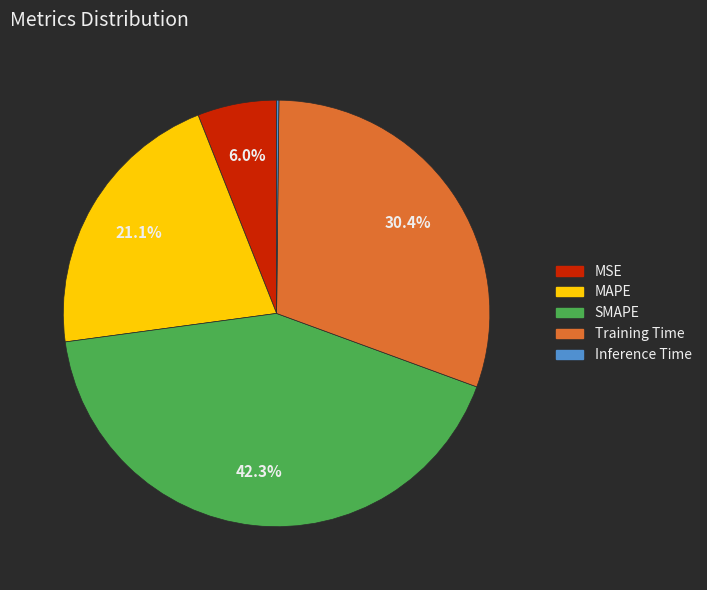

What is the largest slice in the pie chart?

SMAPE